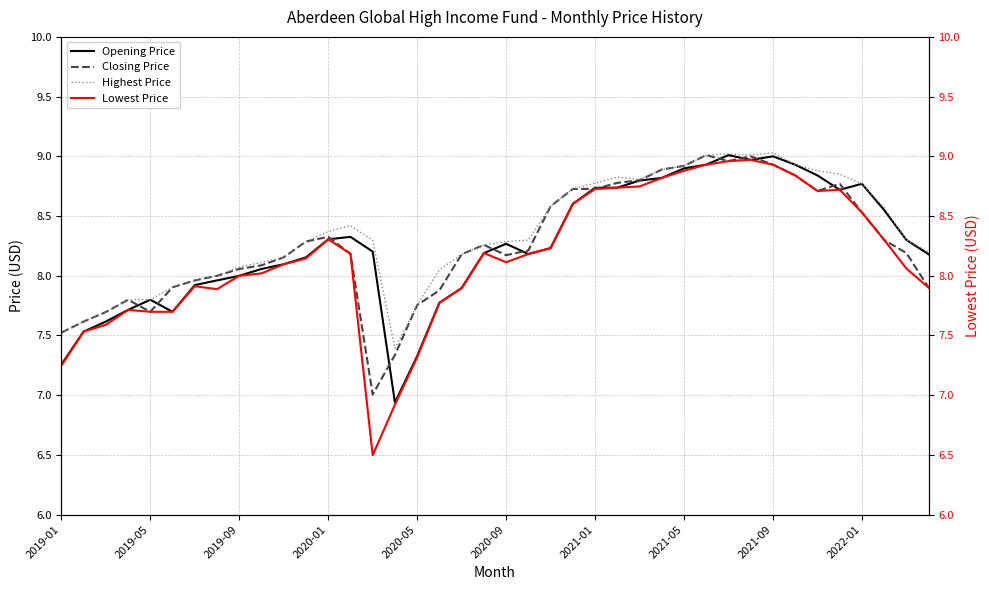

How many interior local peaks does the Closing Price series have?

6